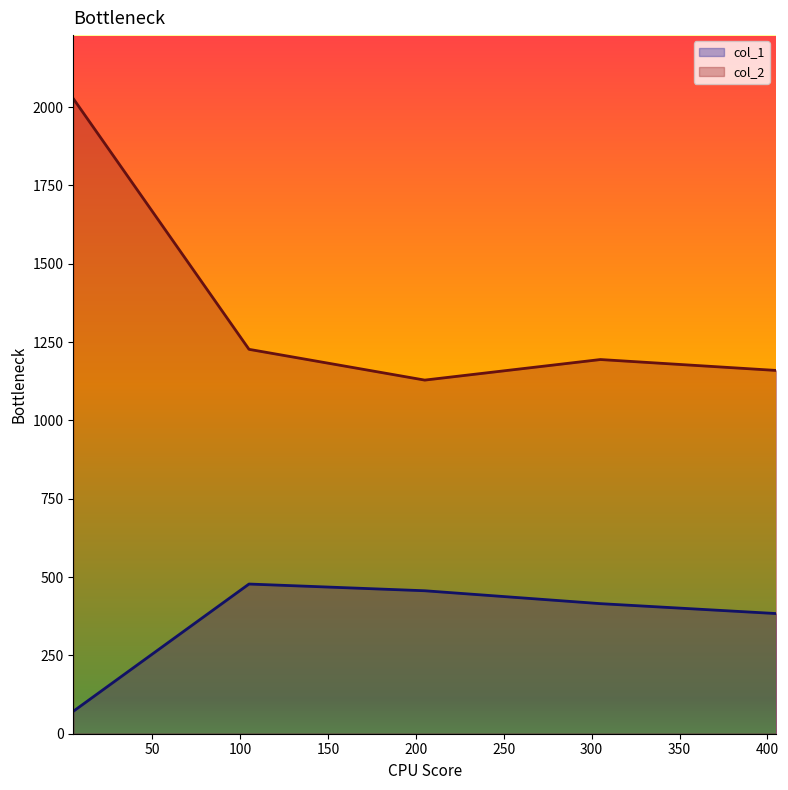

What is the difference between the col_1 values at 305 and 205?

41.2